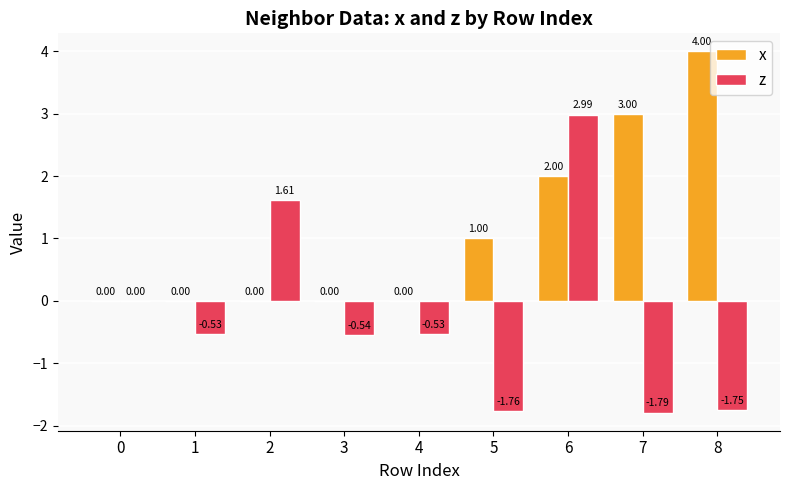

Is it true that z equals -1.8 at 8?

True